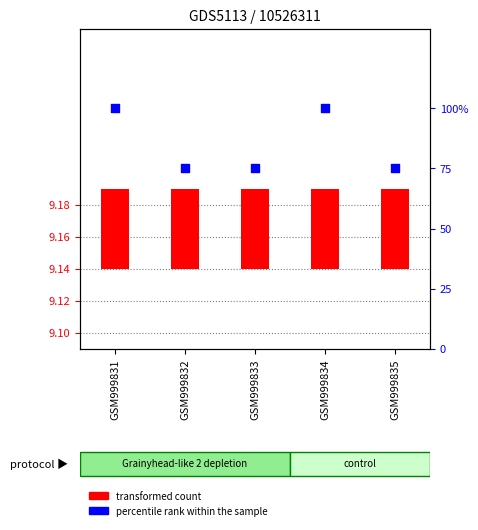

What are all the series names shown in the legend?

transformed count, percentile rank within the sample